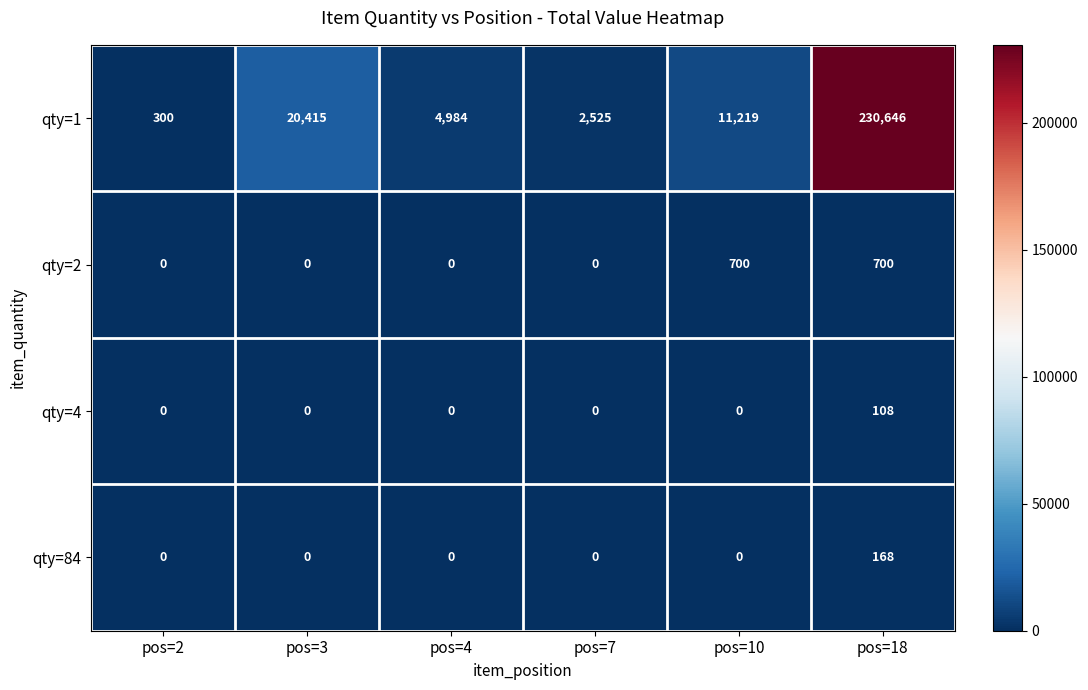

Rank the categories by qty=1 value from highest to lowest.

pos=18, pos=3, pos=10, pos=4, pos=7, pos=2